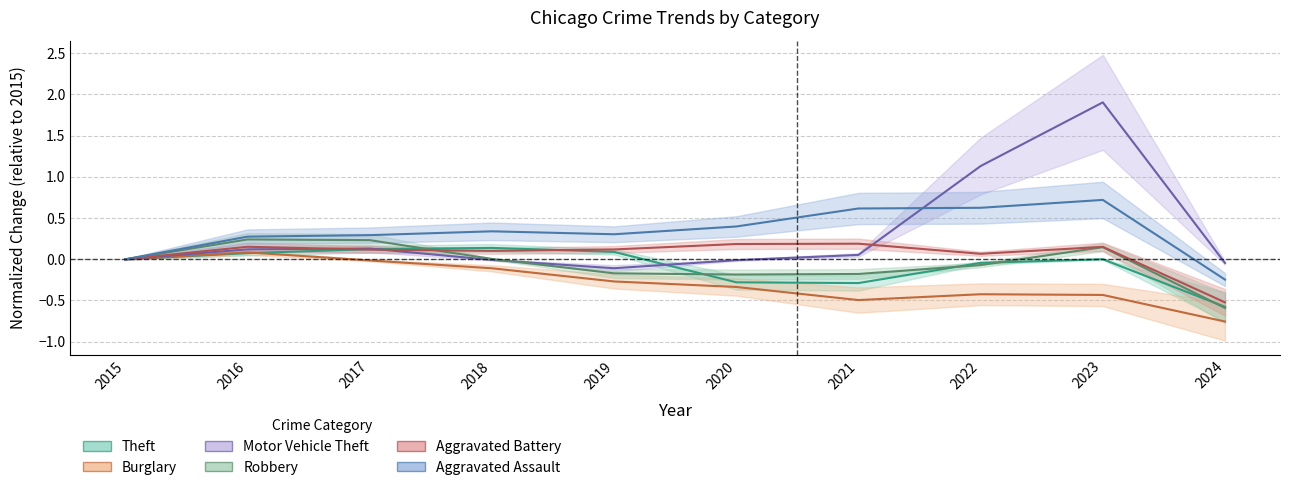

True or false: Aggravated Battery and Burglary intersect in this chart.

False